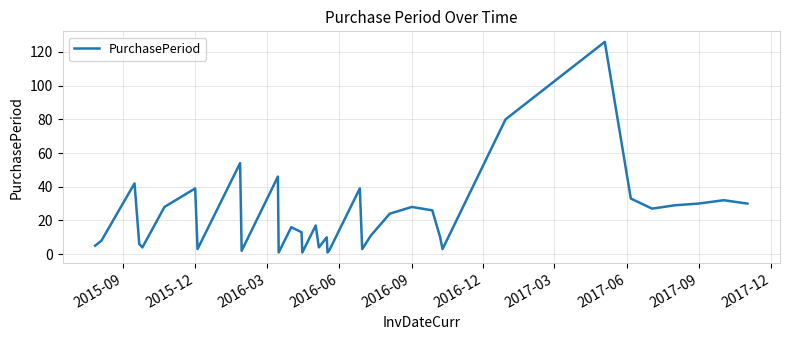

What is the difference between the maximum and minimum values?

125